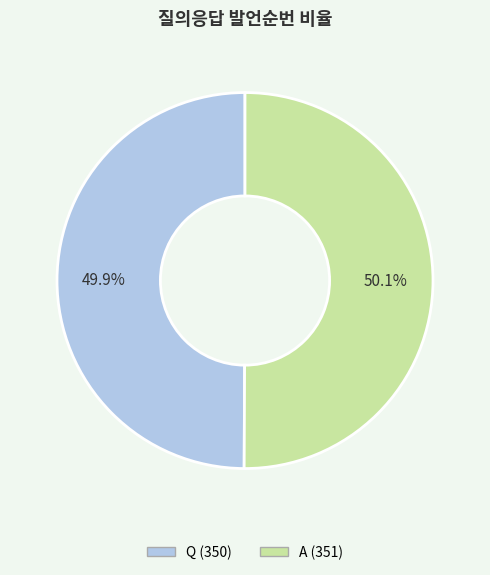

How many slices are in this pie chart?

2